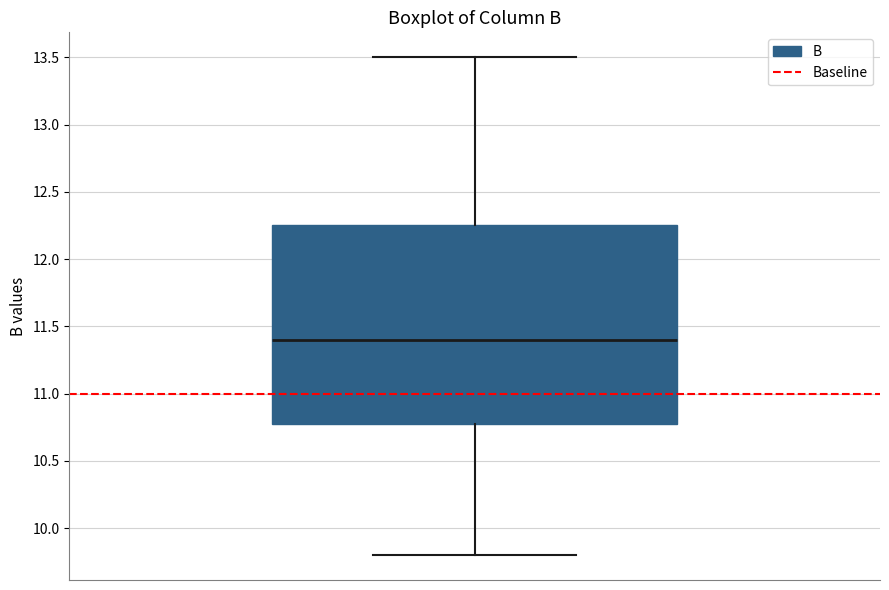

Where is the upper edge of the box on the y-axis? The values are not printed on the chart, so give them approximately, as read against the axis.

12.25